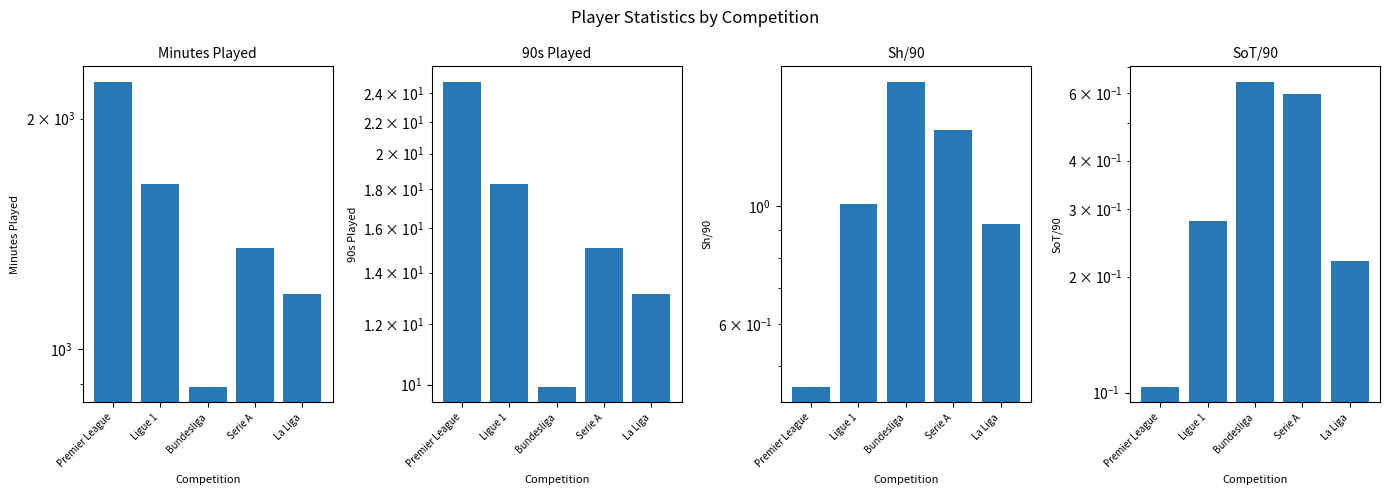

Between Serie A and La Liga, which series saw the biggest shift?

Minutes Played